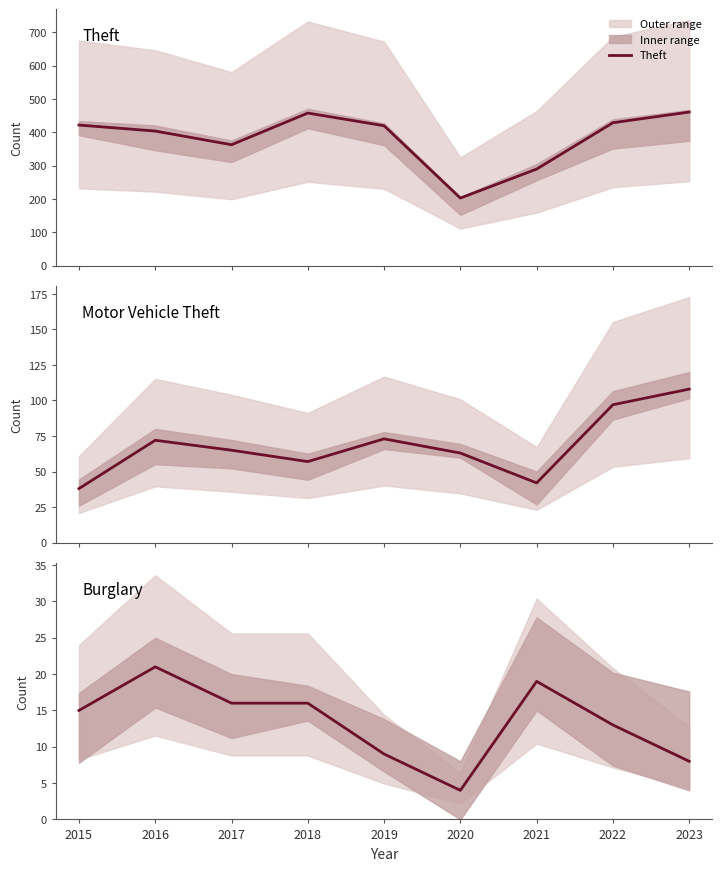

Which series has the largest total across all categories?

Theft